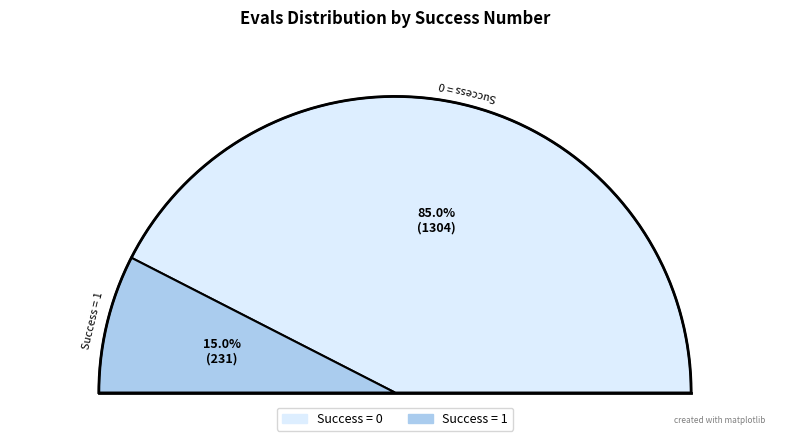

How many slices are in this pie chart?

2